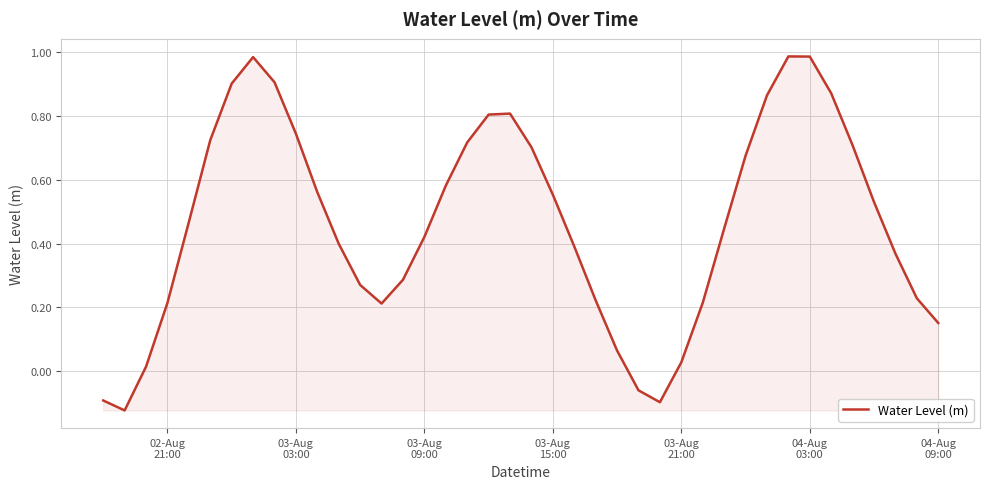

How many lines are shown in the chart?

1